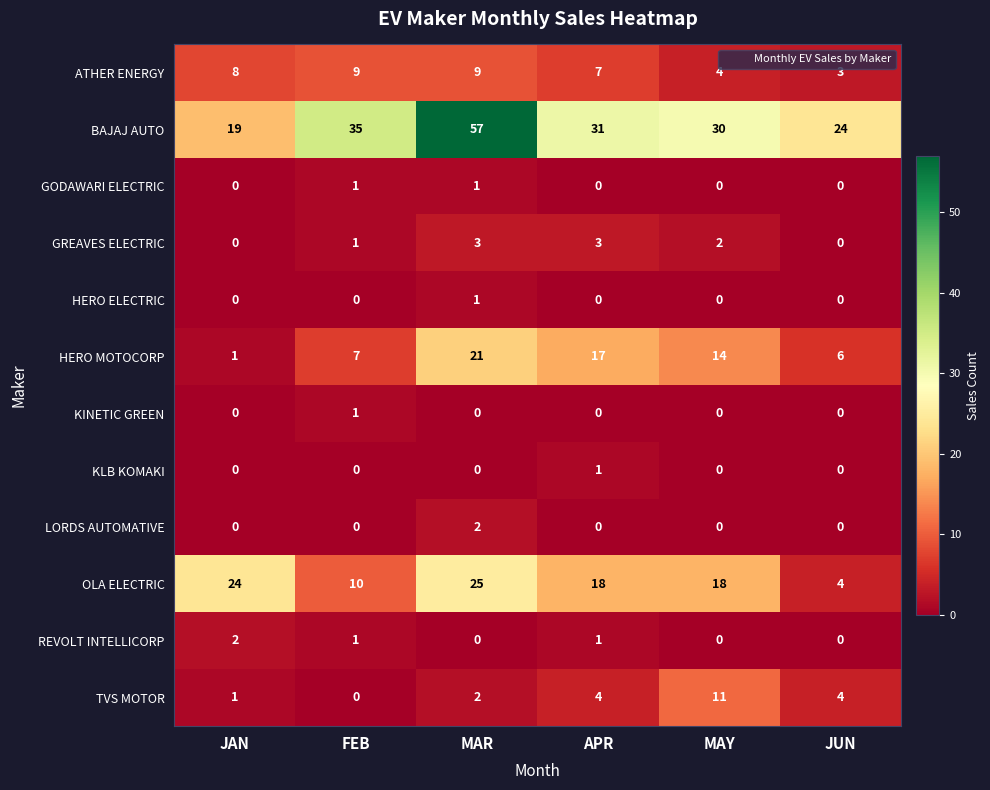

At which category is the sum across all series the highest?

MAR